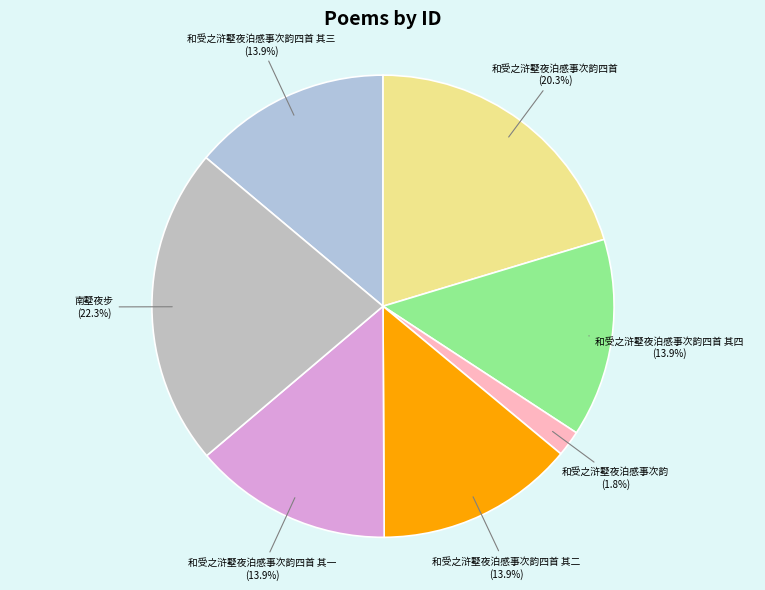

How many slices are in this pie chart?

7